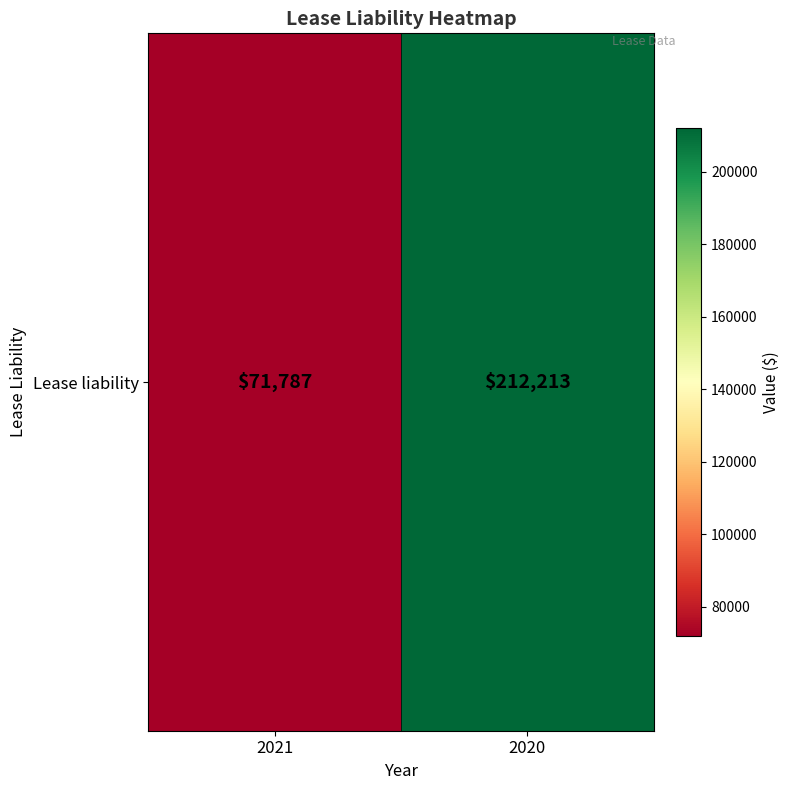

The chart shows a value of 114428 at 2020. True or false?

False